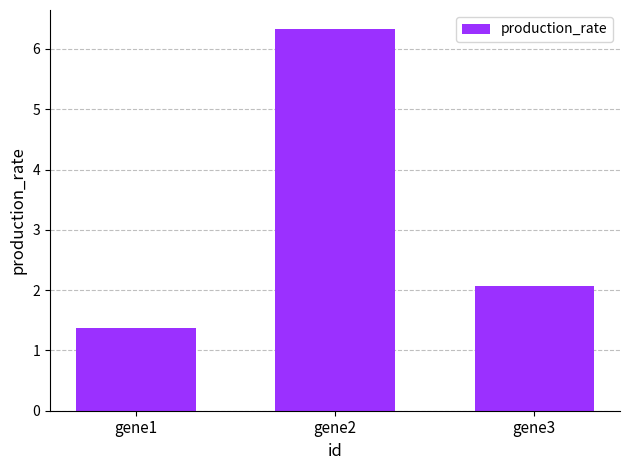

Rank the categories by value from lowest to highest.

gene1, gene3, gene2